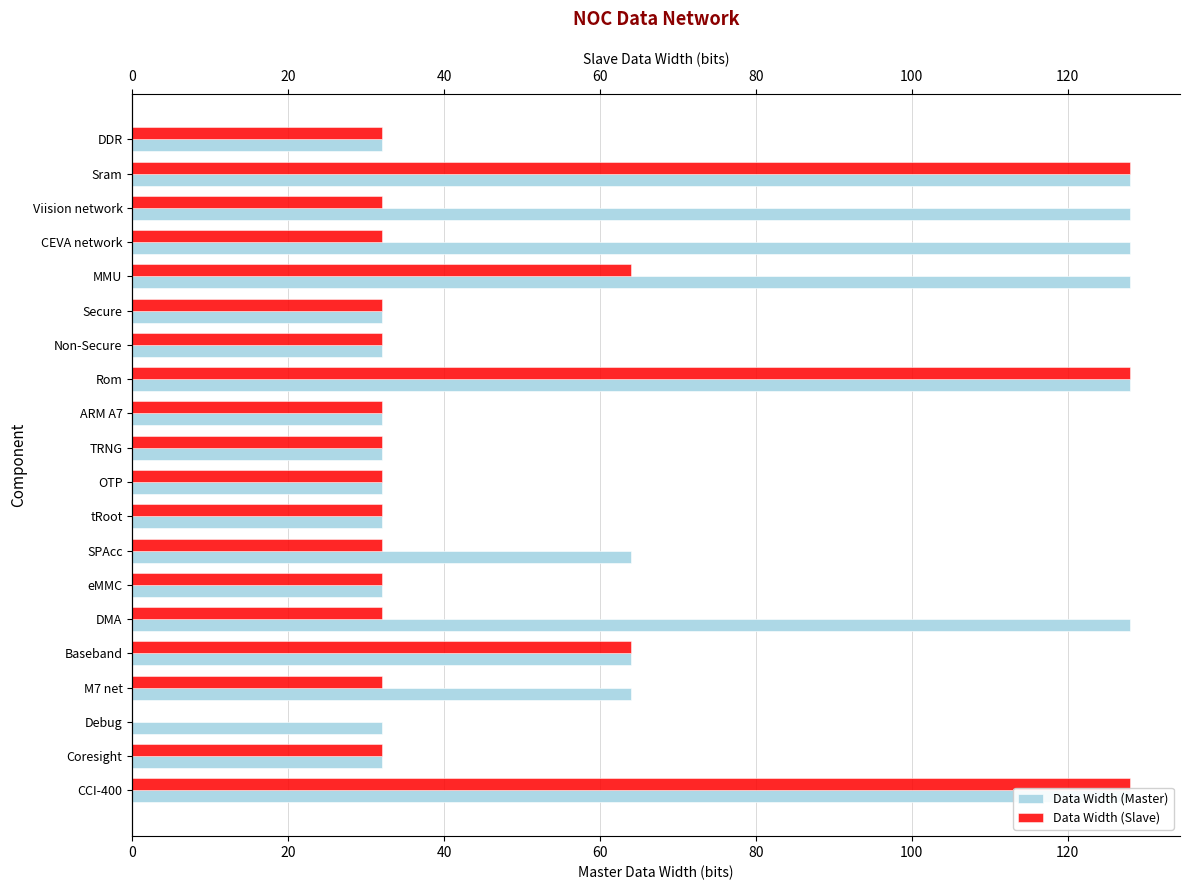

What is the difference between the maximum and second lowest values in the Data Width (Master) series?

96